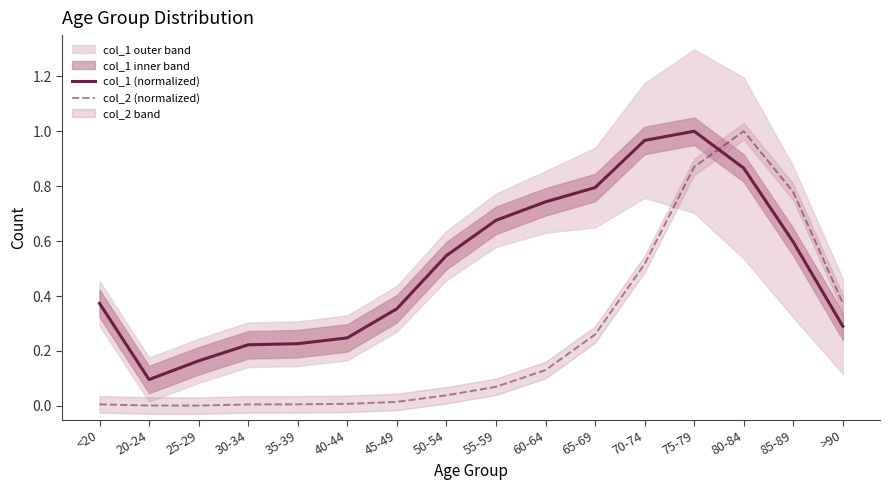

What is the label of the 3rd point from the left?

25-29